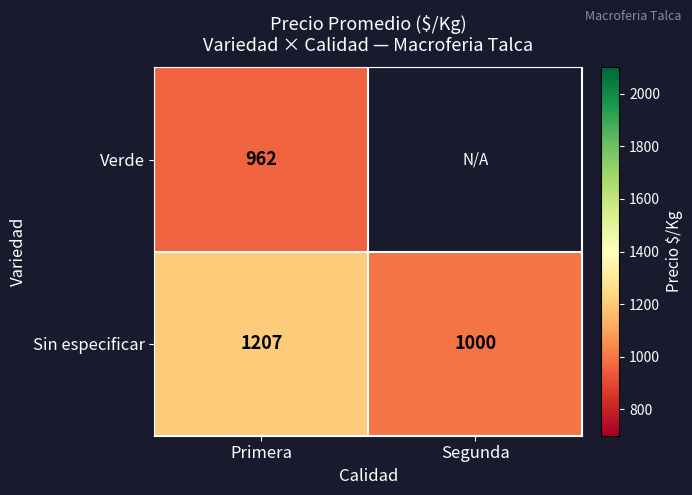

Is it true that Sin especificar equals 1597.6 at Primera?

False